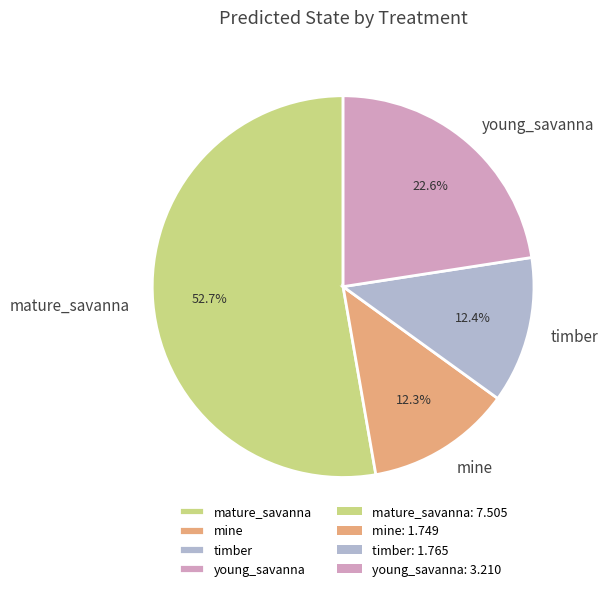

To the nearest percent, what is the difference between the young_savanna and mature_savanna slice percentages?

30%